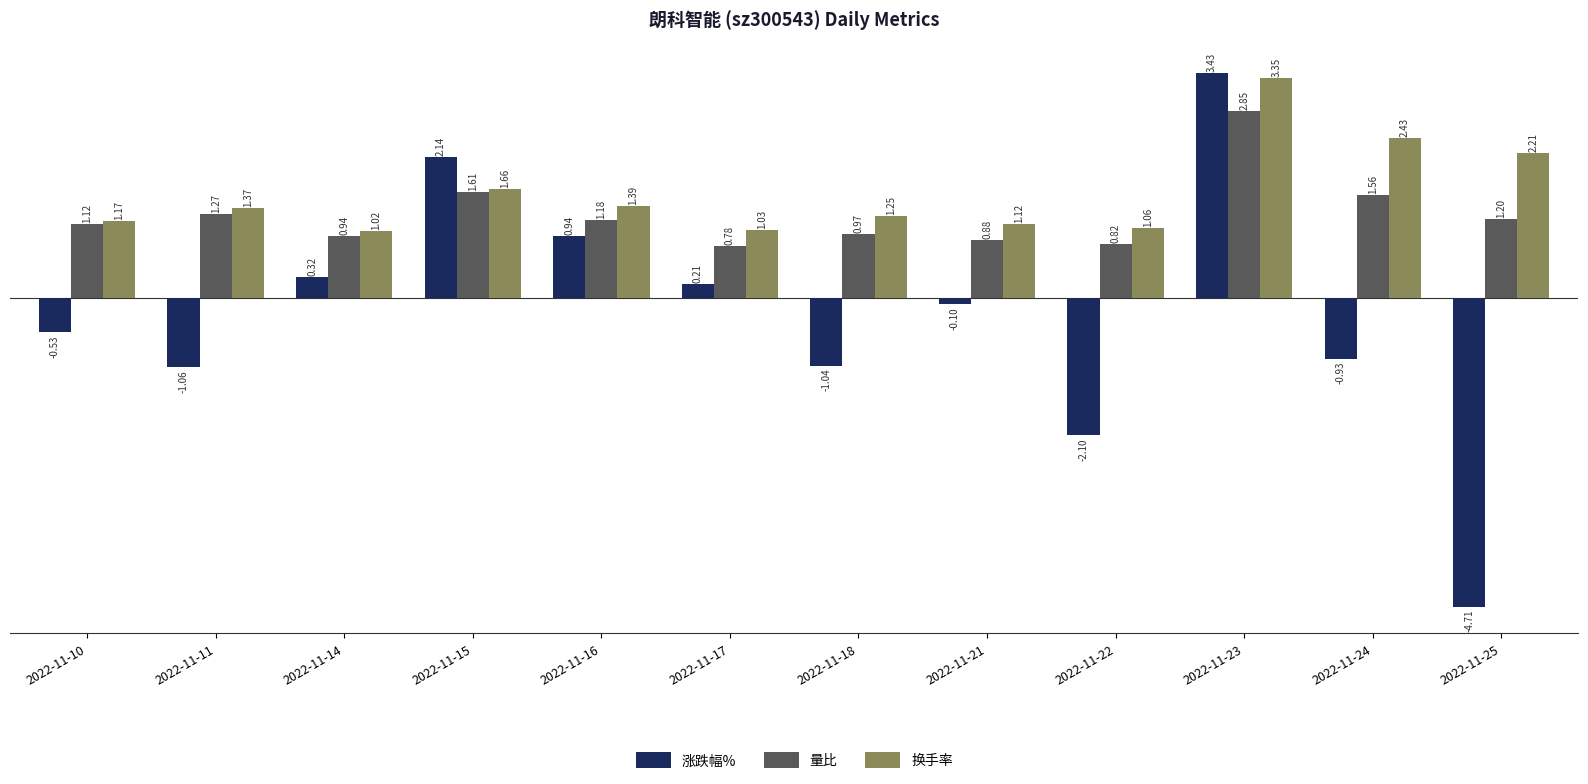

What are all the series names shown in the legend?

涨跌幅%, 量比, 换手率